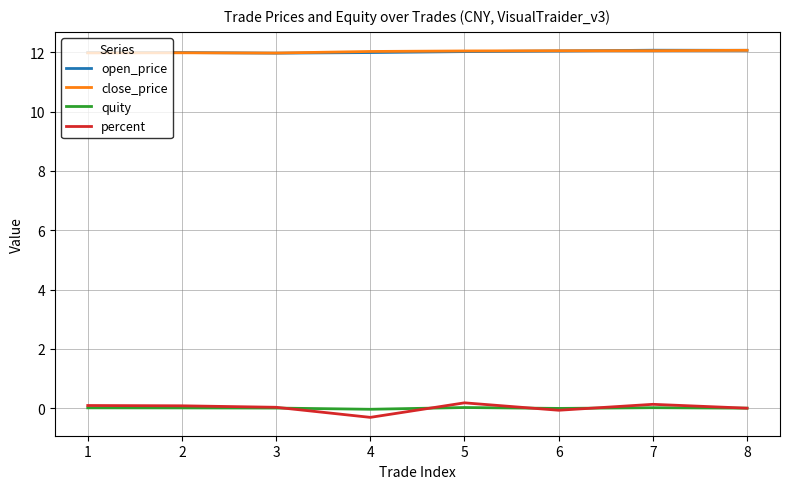

Which series has the widest spread of values?

percent